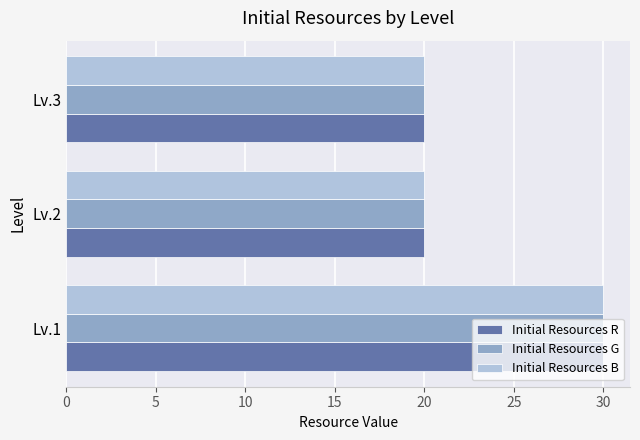

At how many categories does at least one series exceed 26?

1